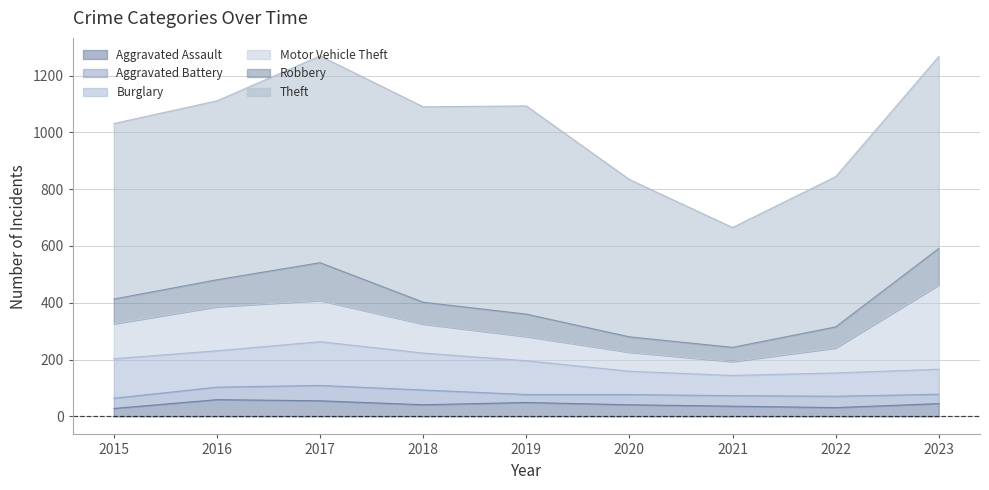

How many lines are shown in the chart?

6